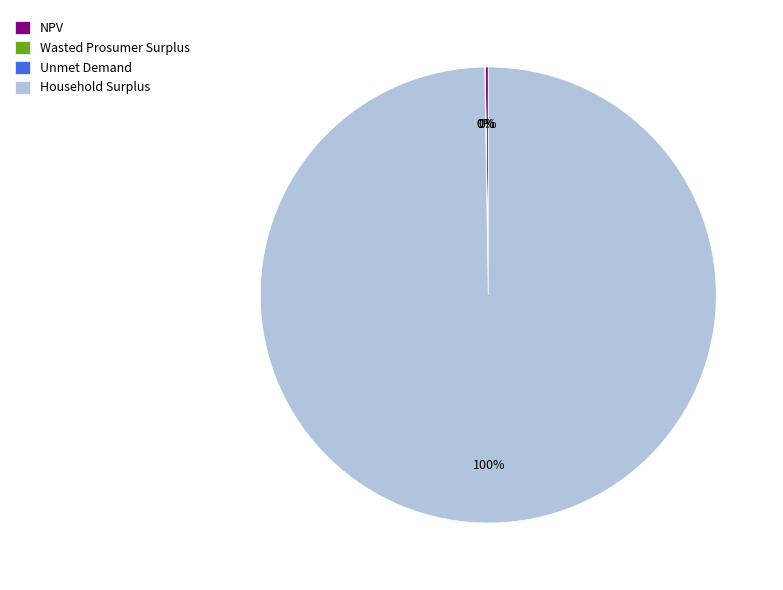

What percentage is the Household Surplus slice, to the nearest percent?

100%